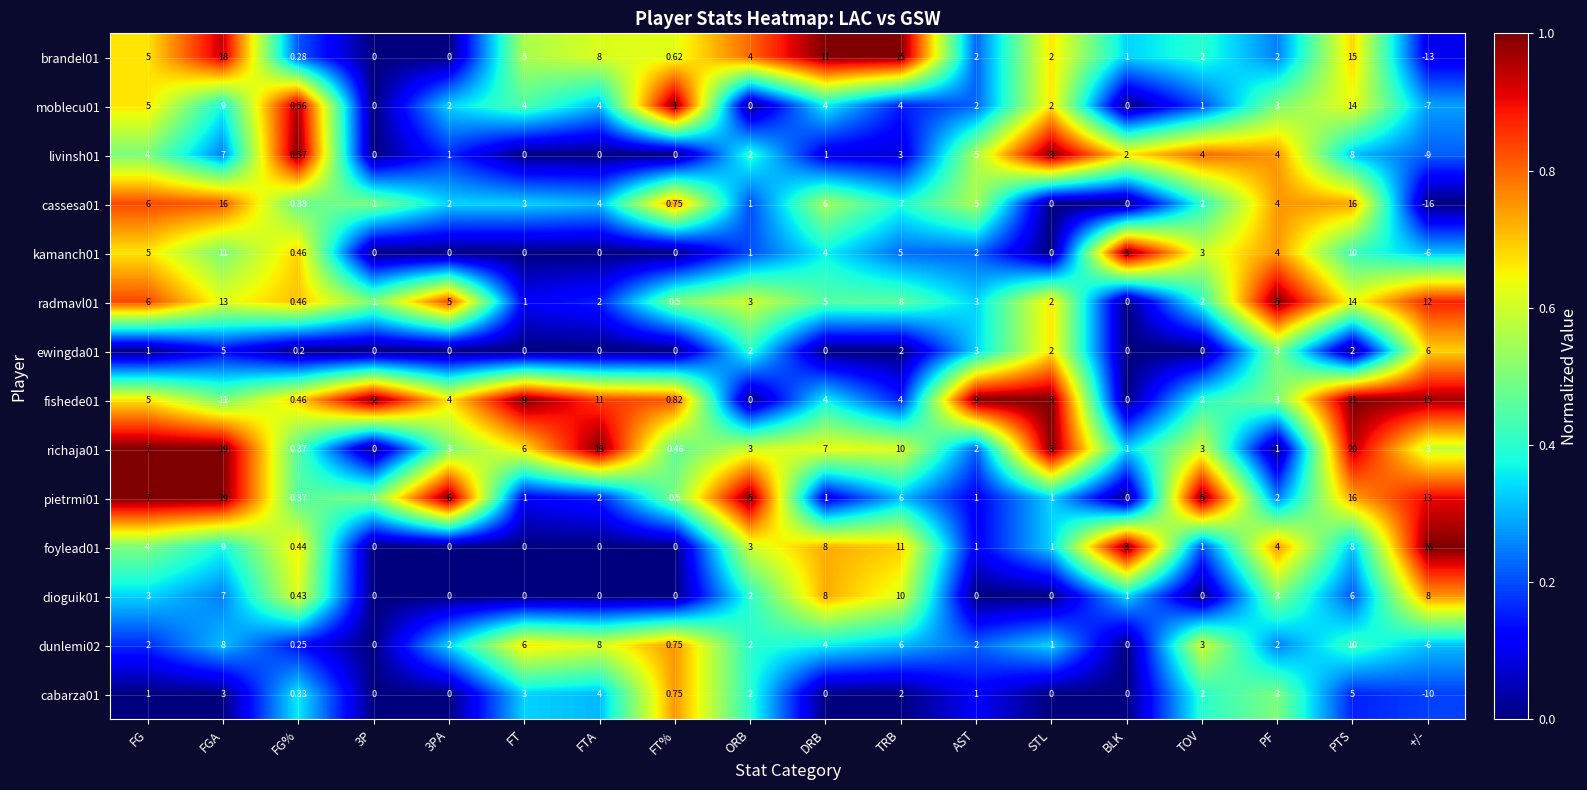

How many series are shown in this chart?

14